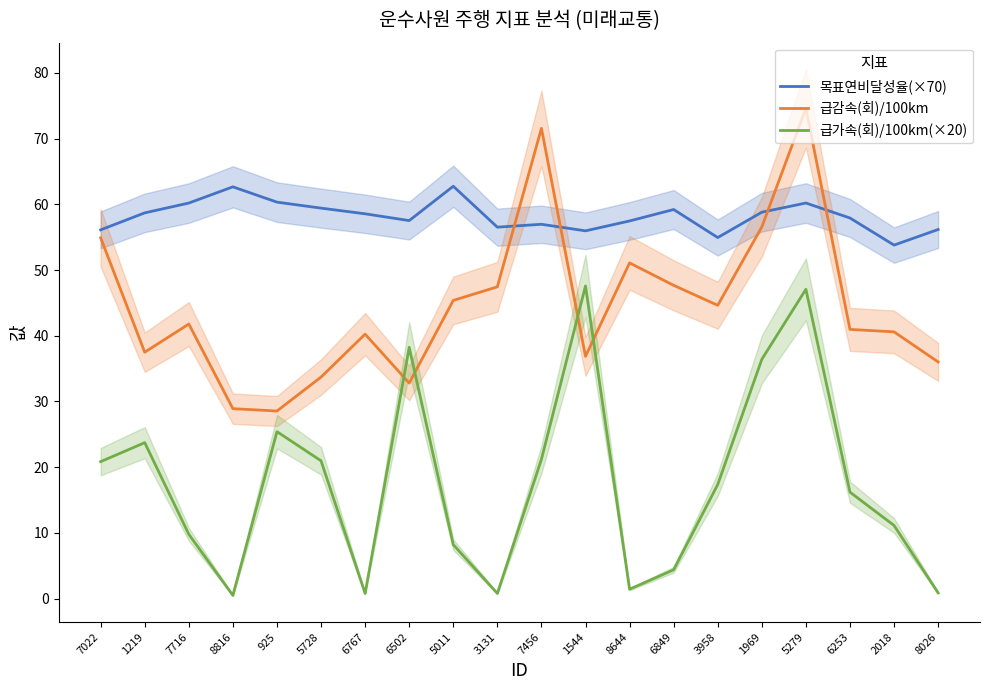

How many values in the 목표연비달성율(×70) series exceed 58?

10